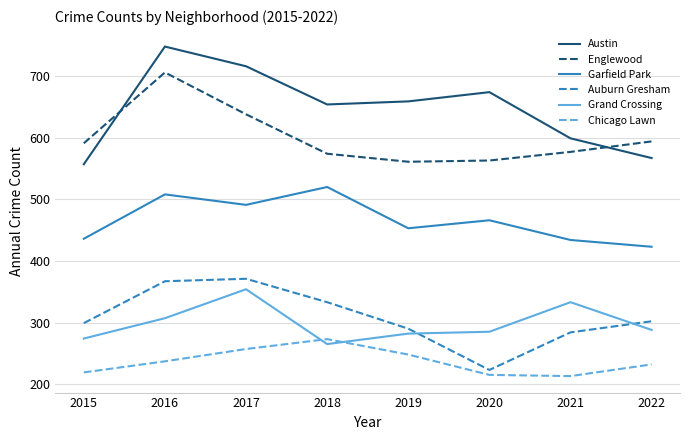

True or false: Austin and Auburn Gresham cross at least once.

False